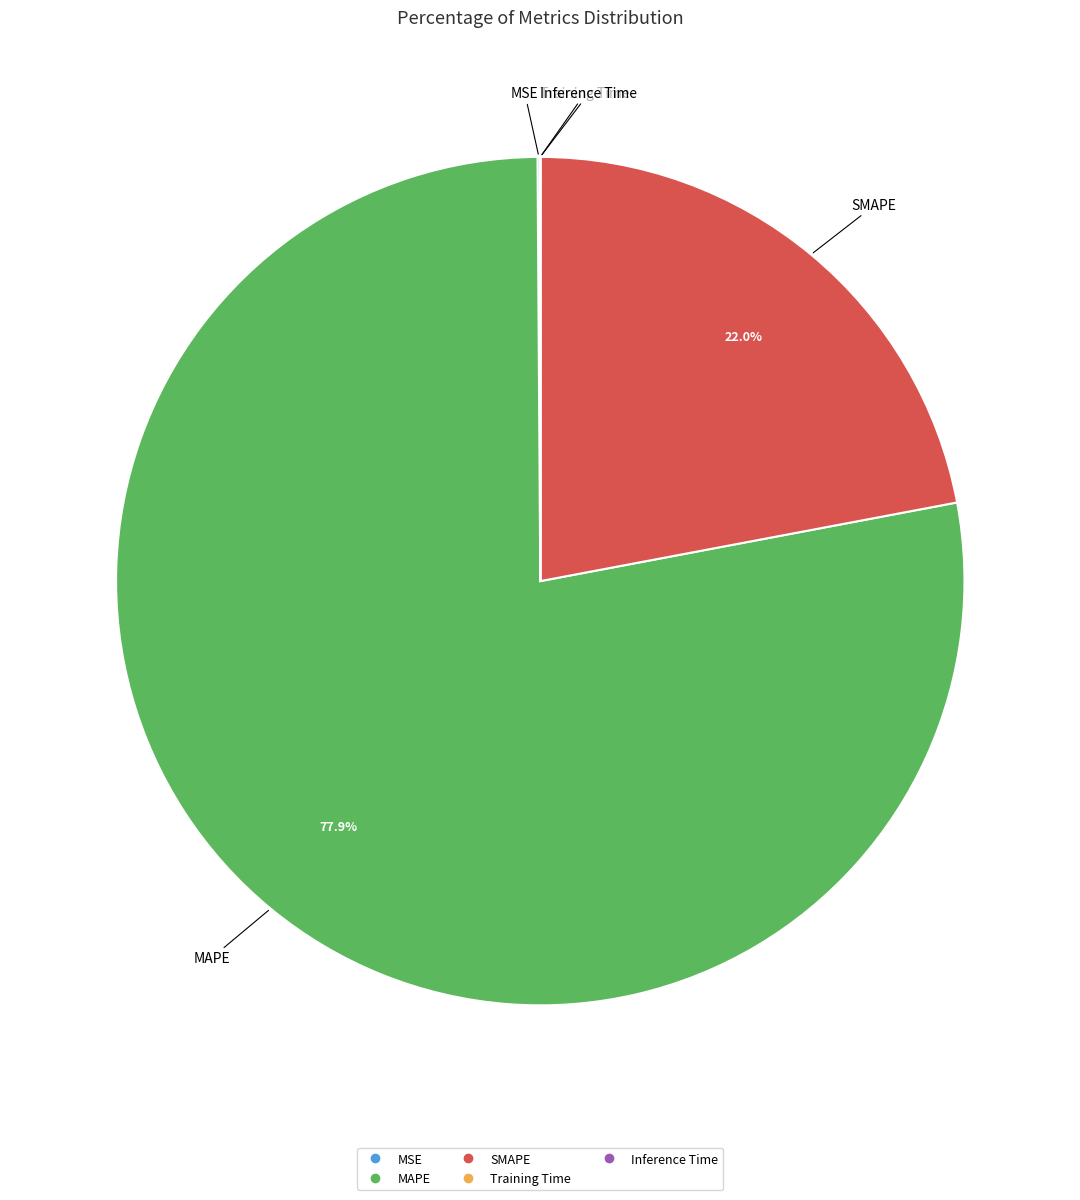

Does SMAPE represent more than half of the total?

No